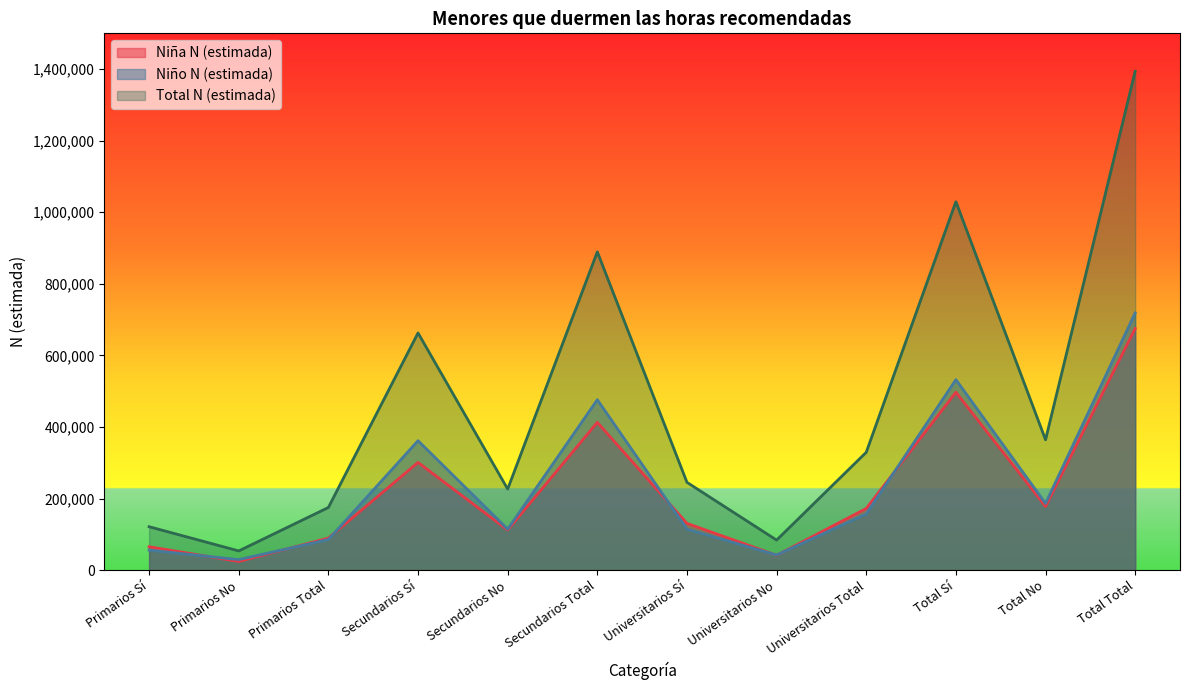

What is the approximate value of Niña N (estimada) at Secundarios Total, to the nearest 50?

413100